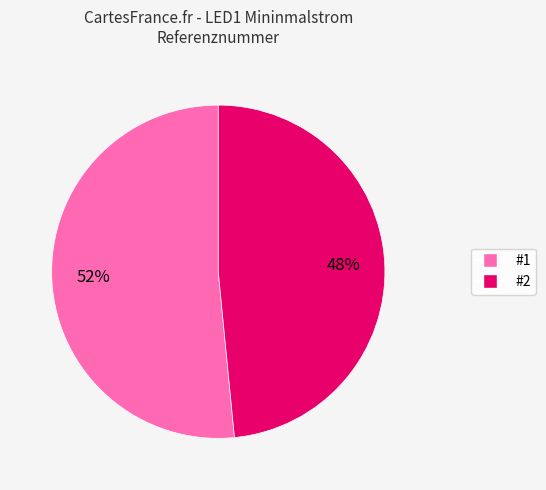

Is it true that #2 is 48% of the pie?

True